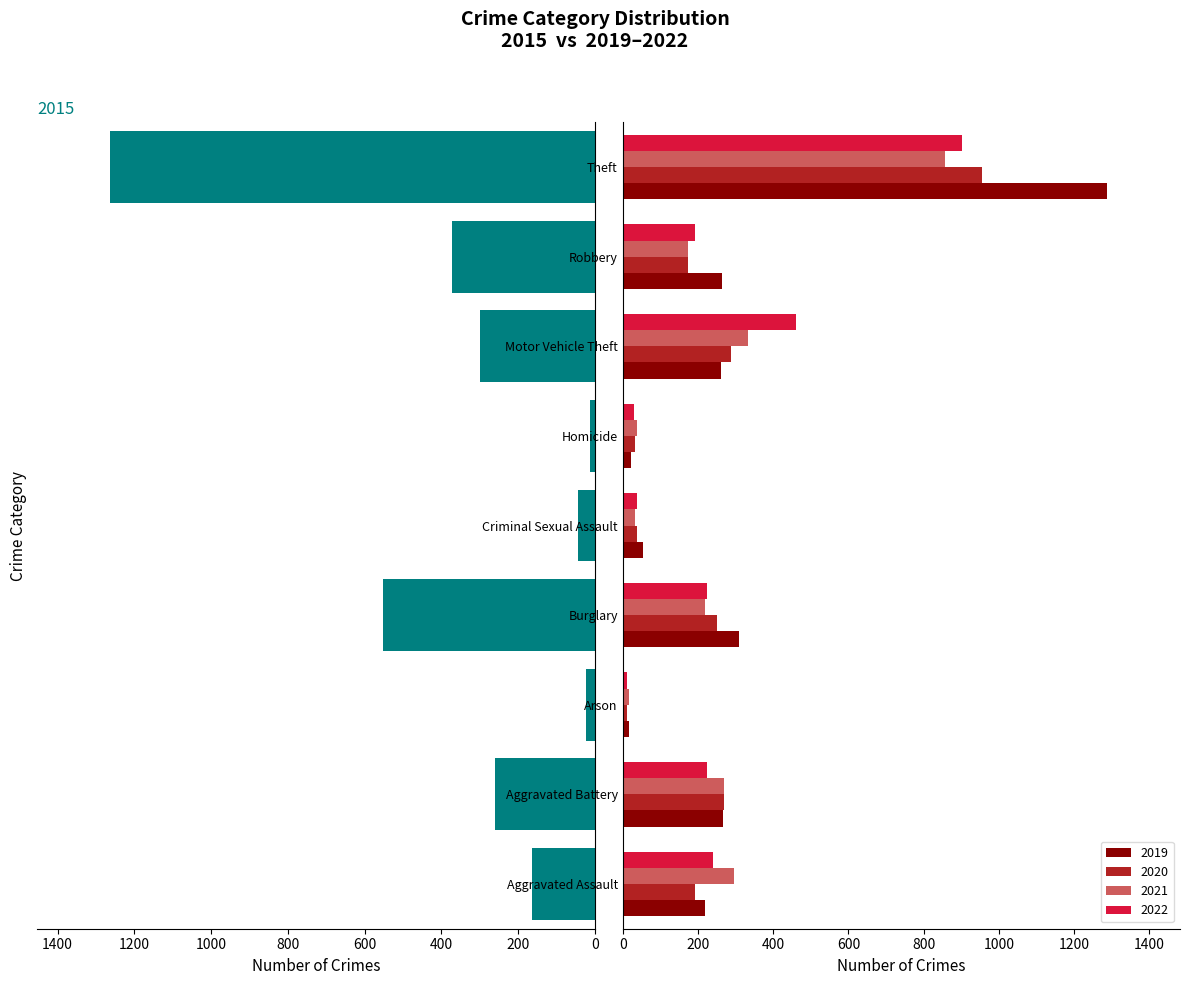

How many bars are there in total?

45